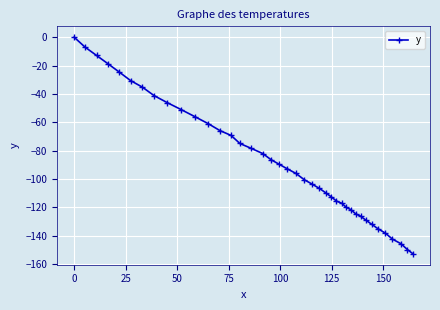

What is the smallest value displayed?

-152.9